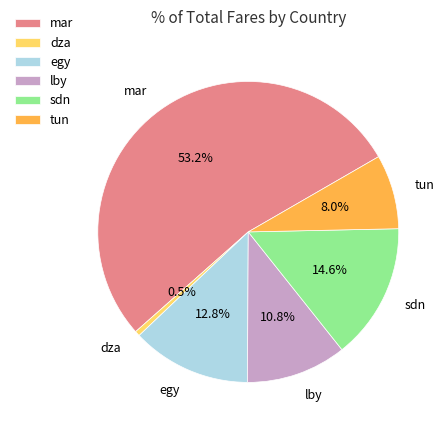

To the nearest percent, what percentage of the pie is egy?

13%